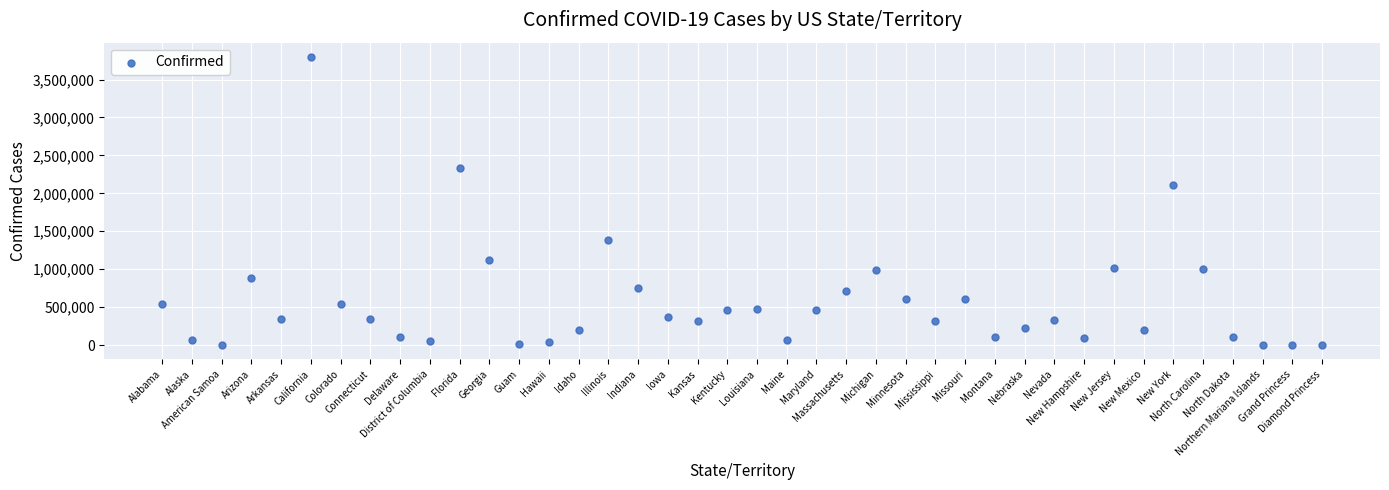

What is the range of Y values (max minus min)?

3796776